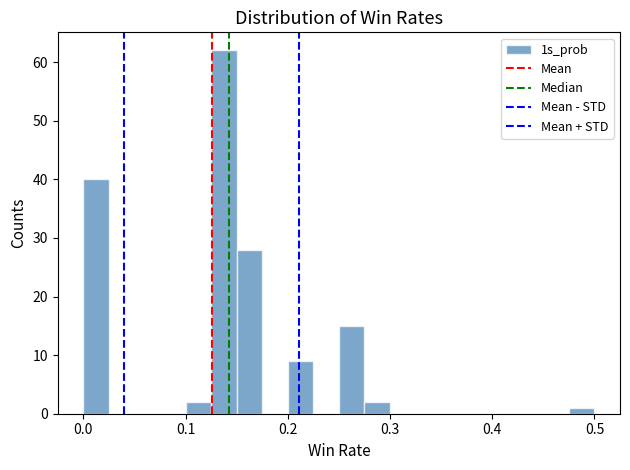

Around what value on the x-axis is the tallest bar? Give the approximate position of its centre, as read against the axis.

0.14